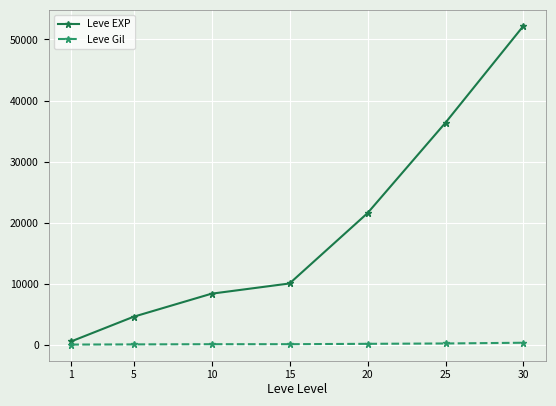

Does the chart have visible grid lines?

Yes